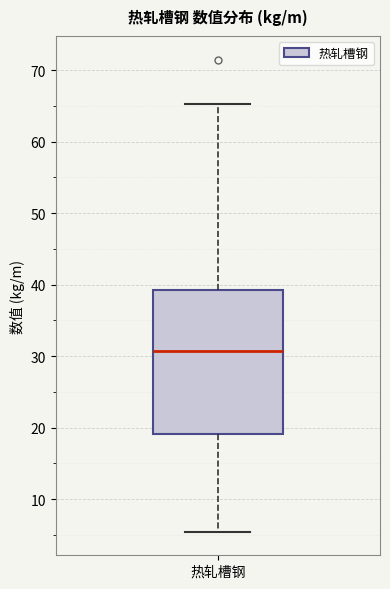

Where is the lower edge of the box for 热轧槽钢 on the y-axis? The values are not printed on the chart, so give them approximately, as read against the axis.

19